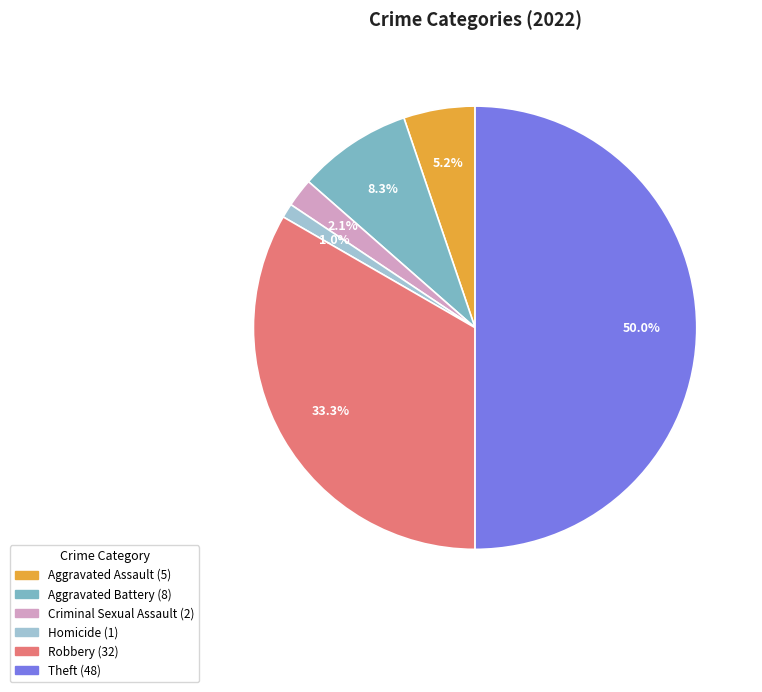

What is the largest slice in the pie chart?

Theft